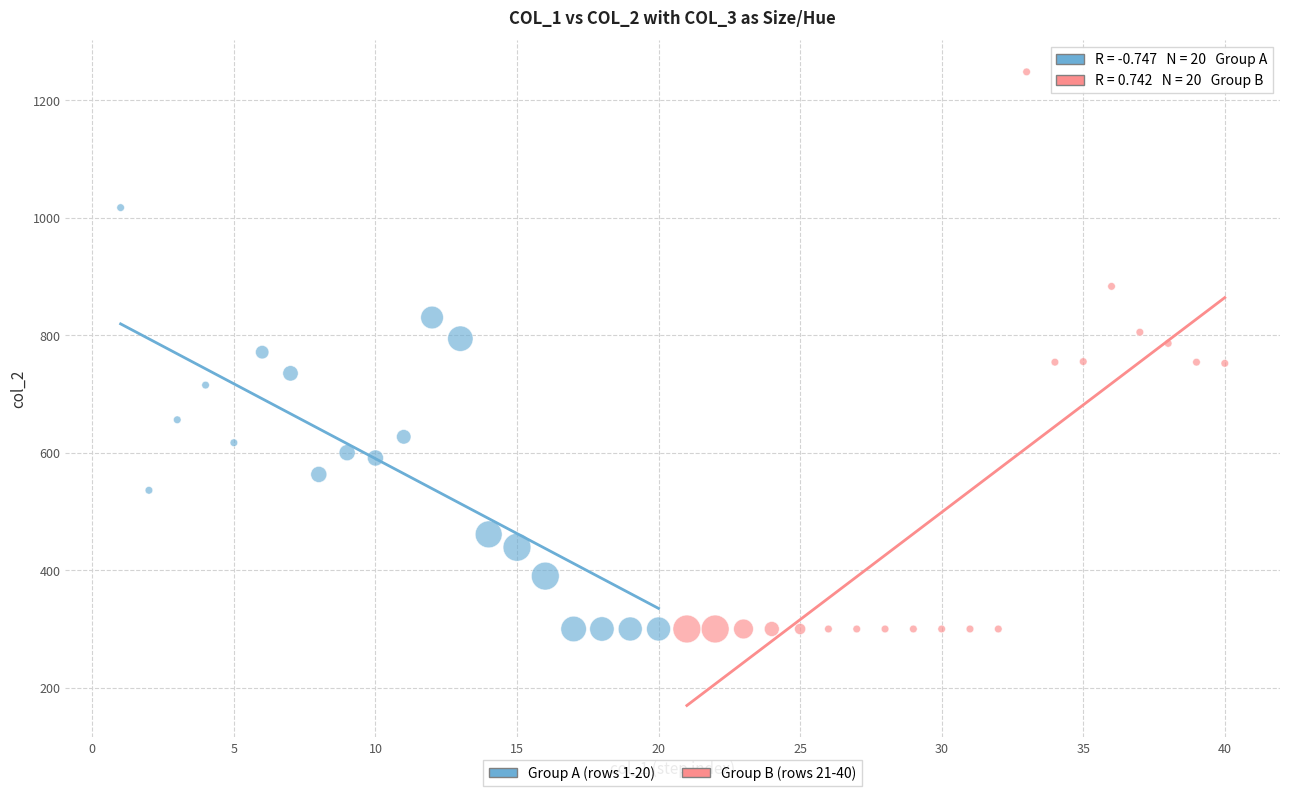

What are all the series names shown in the legend?

Group A (rows 1-20), Group B (rows 21-40)